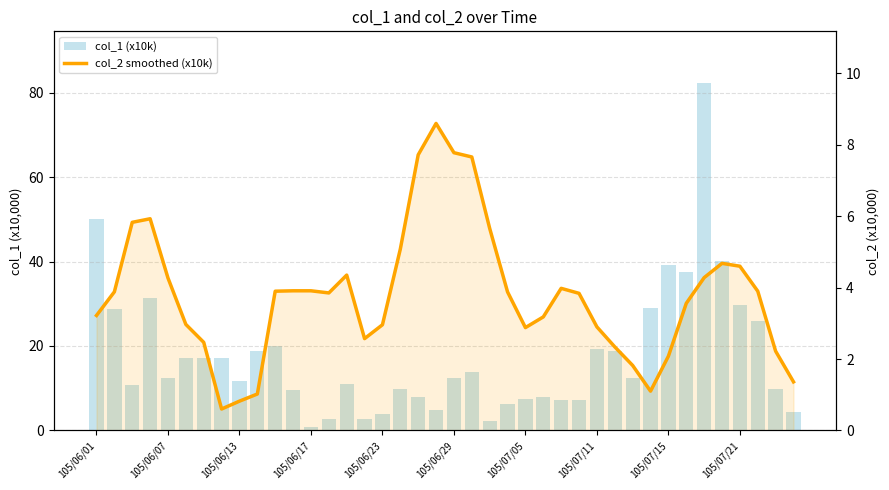

At which category is the sum across all series the highest?

34